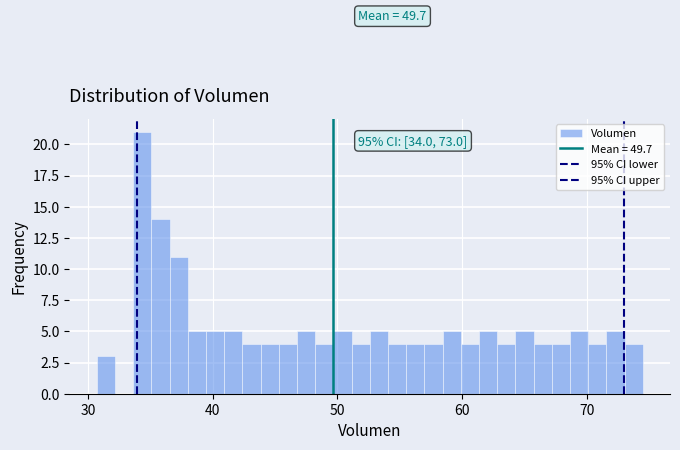

Read against the x-axis, roughly where is the centre of the tallest bar?

34